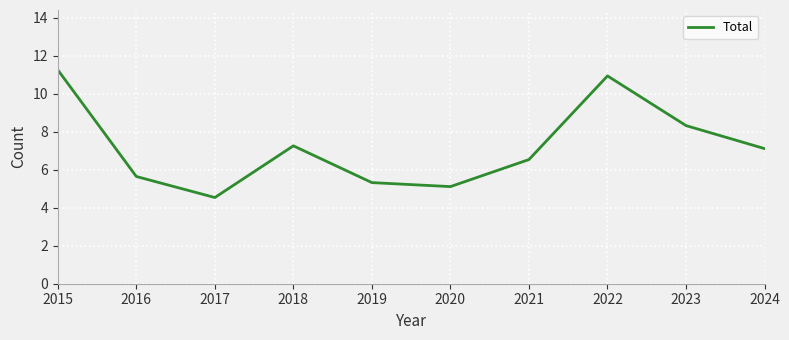

Rank the categories by value from highest to lowest.

2015, 2022, 2023, 2018, 2024, 2021, 2016, 2019, 2020, 2017